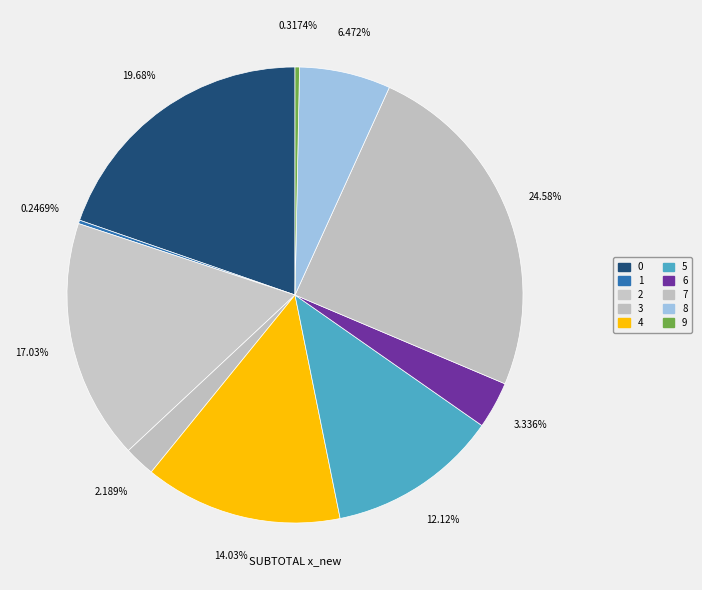

To the nearest percent, what is the difference between the largest and smallest slice percentages?

24%